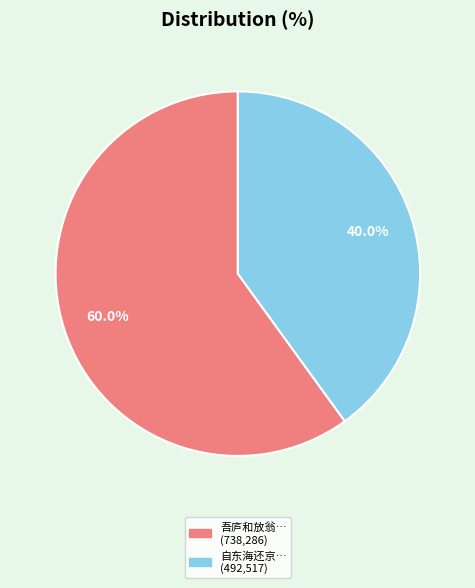

Is there a majority slice in this chart?

Yes